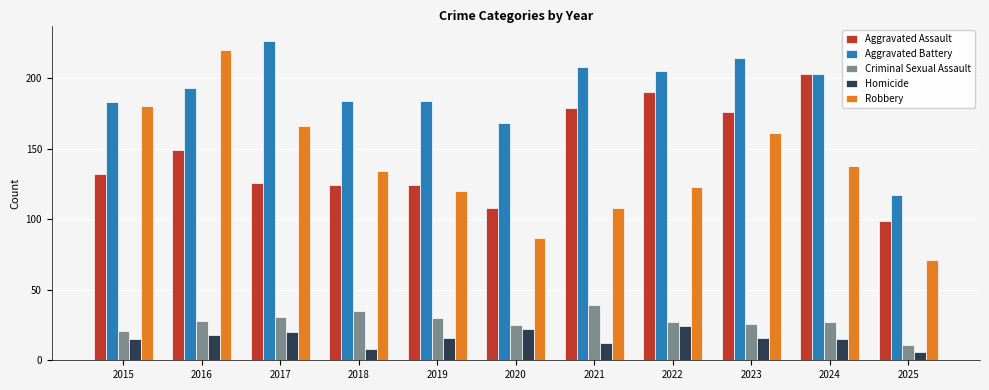

Reading right to left, extract all data points from this chart.

Aggravated Assault: 2025=99	2024=203	2023=176	2022=190	2021=179	2020=108	2019=124	2018=124	2017=126	2016=149	2015=132
Aggravated Battery: 2025=117	2024=203	2023=214	2022=205	2021=208	2020=168	2019=184	2018=184	2017=226	2016=193	2015=183
Criminal Sexual Assault: 2025=11	2024=27	2023=26	2022=27	2021=39	2020=25	2019=30	2018=35	2017=31	2016=28	2015=21
Homicide: 2025=6	2024=15	2023=16	2022=24	2021=12	2020=22	2019=16	2018=8	2017=20	2016=18	2015=15
Robbery: 2025=71	2024=138	2023=161	2022=123	2021=108	2020=87	2019=120	2018=134	2017=166	2016=220	2015=180